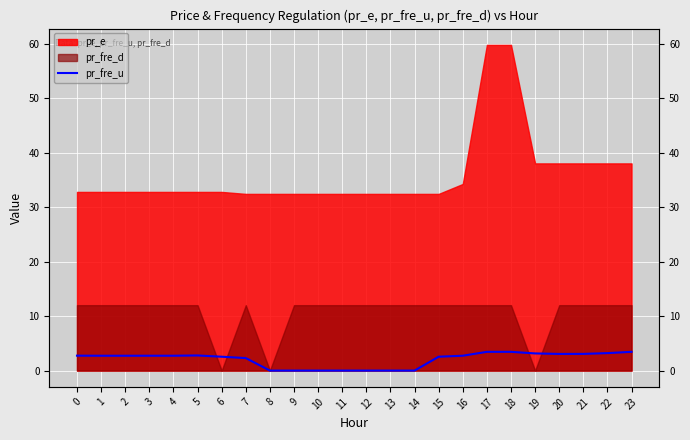

At which category does the data reach its first local valley?

11